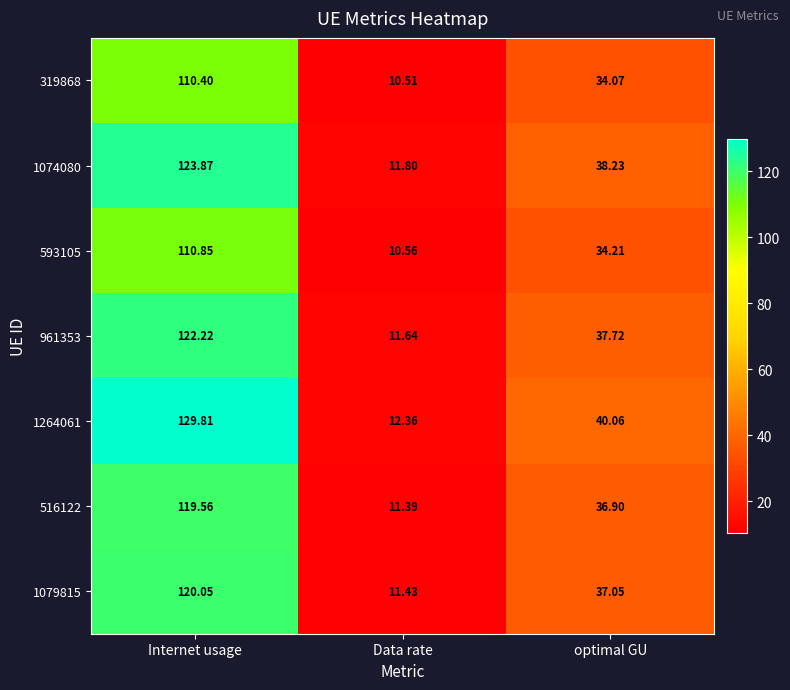

Rank the categories by 319868 value from highest to lowest.

Internet usage, optimal GU, Data rate